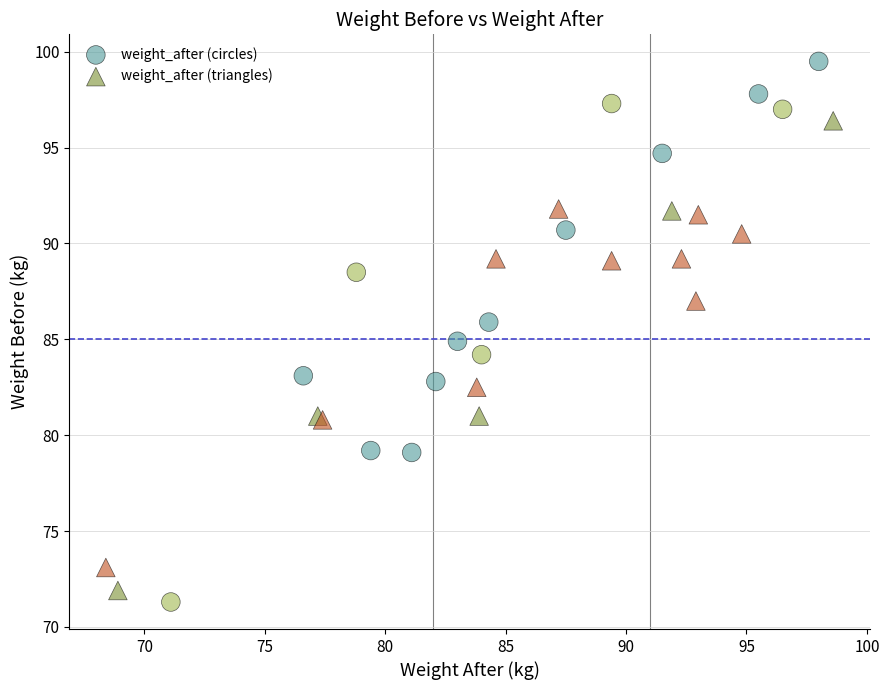

Which series reaches the maximum Y coordinate?

weight_after (circles)